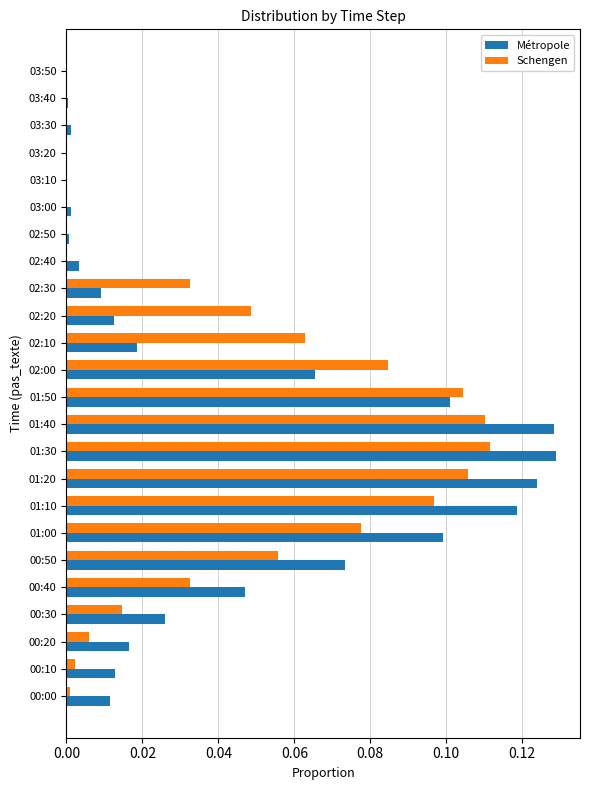

The value of Métropole at 00:50 is 0.1. True or false?

True